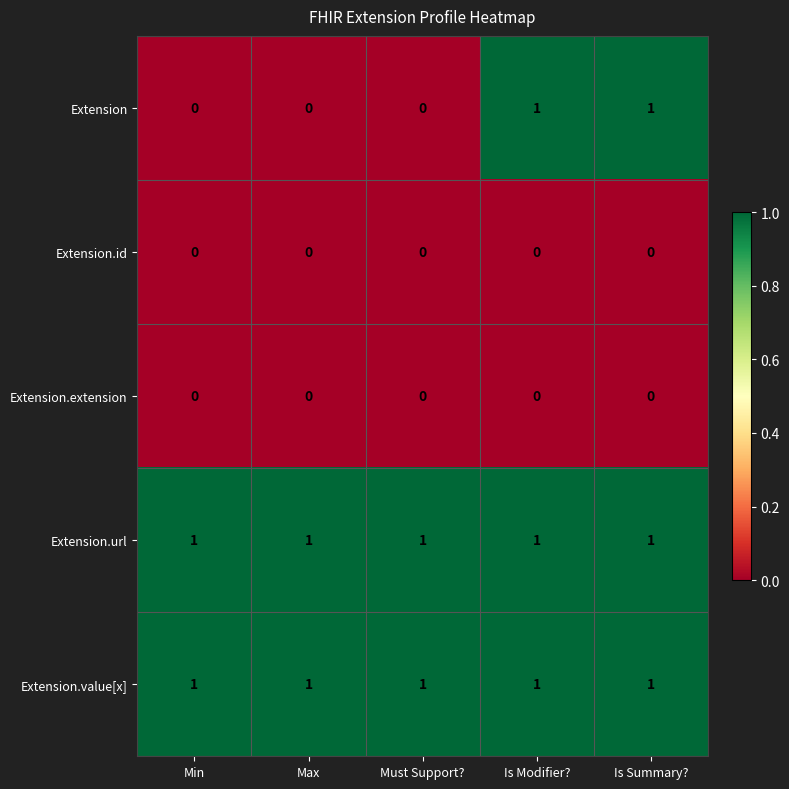

What is the total value across all series at Min?

2